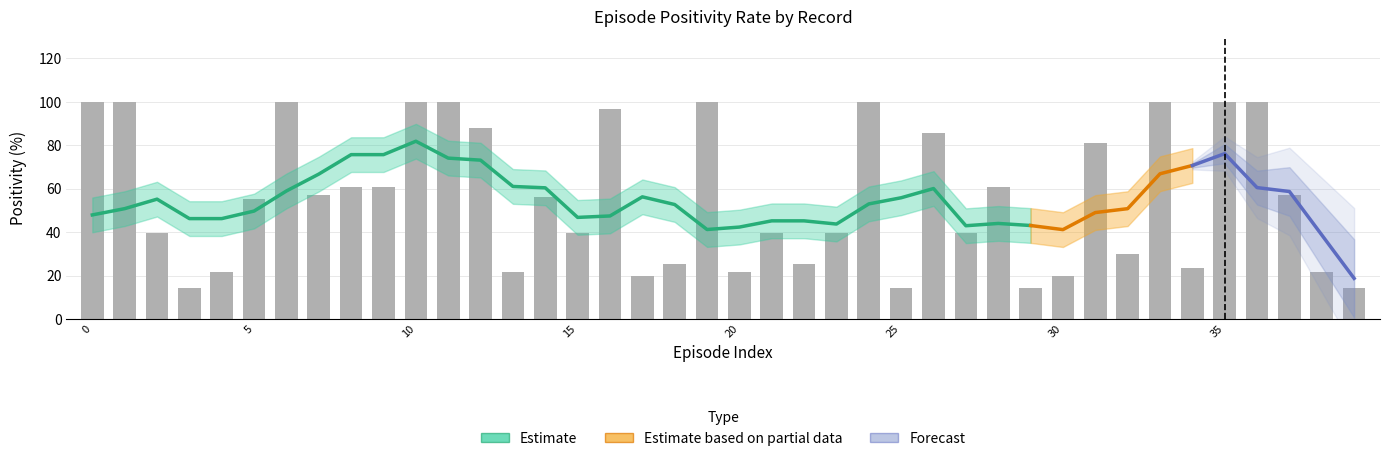

Which category has the lowest value across all series?

29